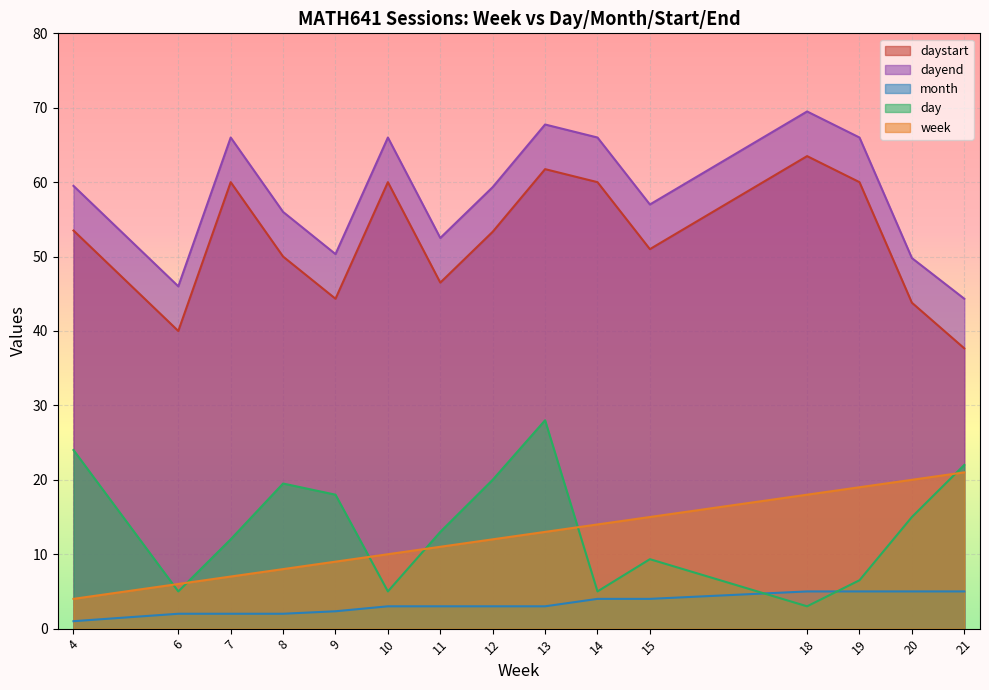

What is the sum of all week values?

187.0